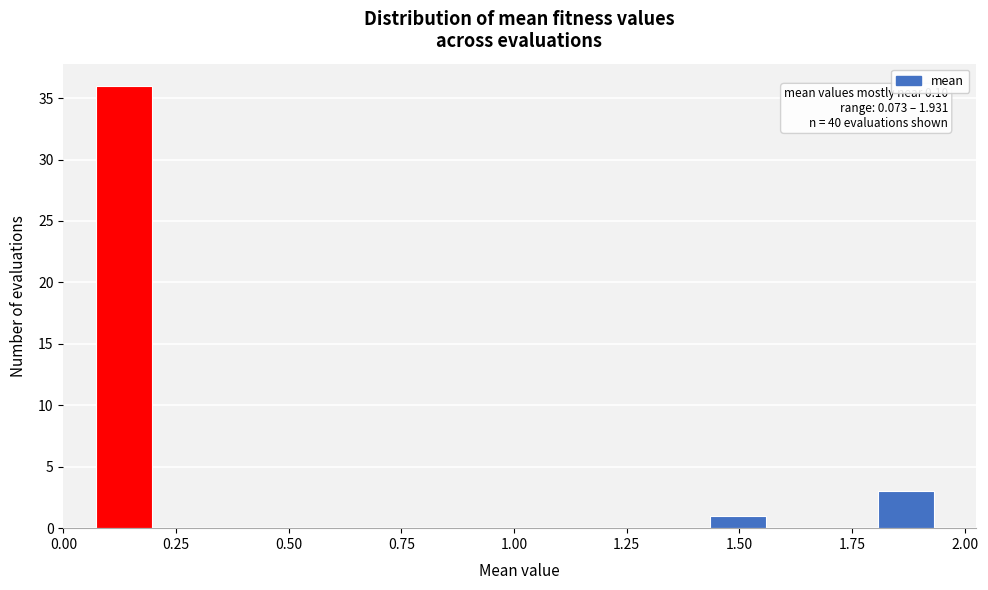

Read against the x-axis, roughly where is the centre of the tallest bar?

0.15